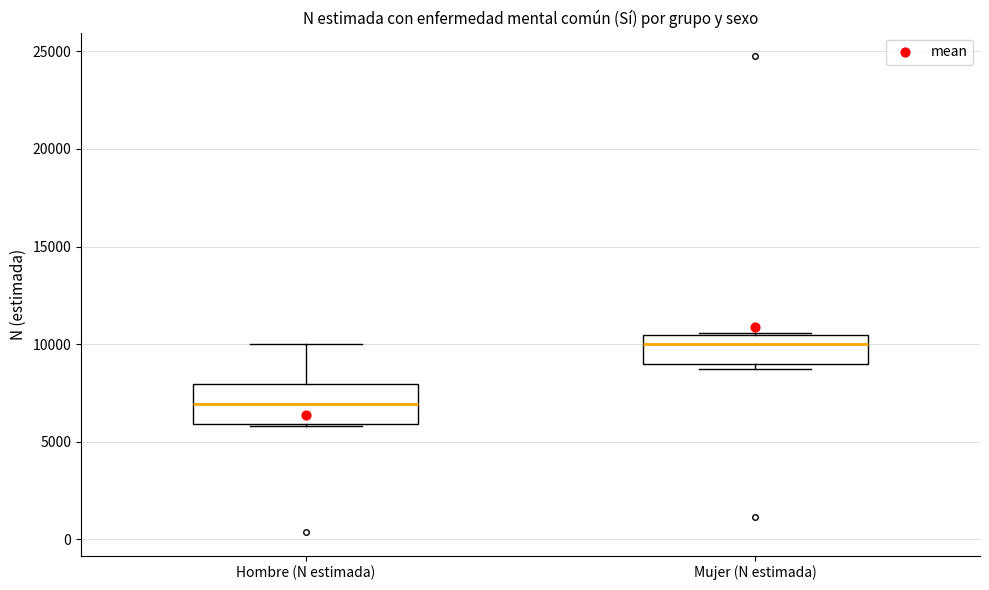

Which box's median line is the highest?

Mujer (N estimada)